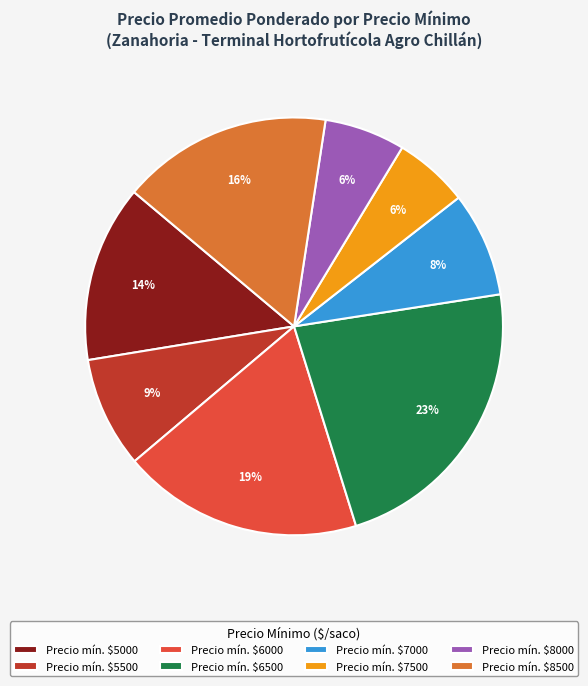

How many segments does this pie chart have?

8